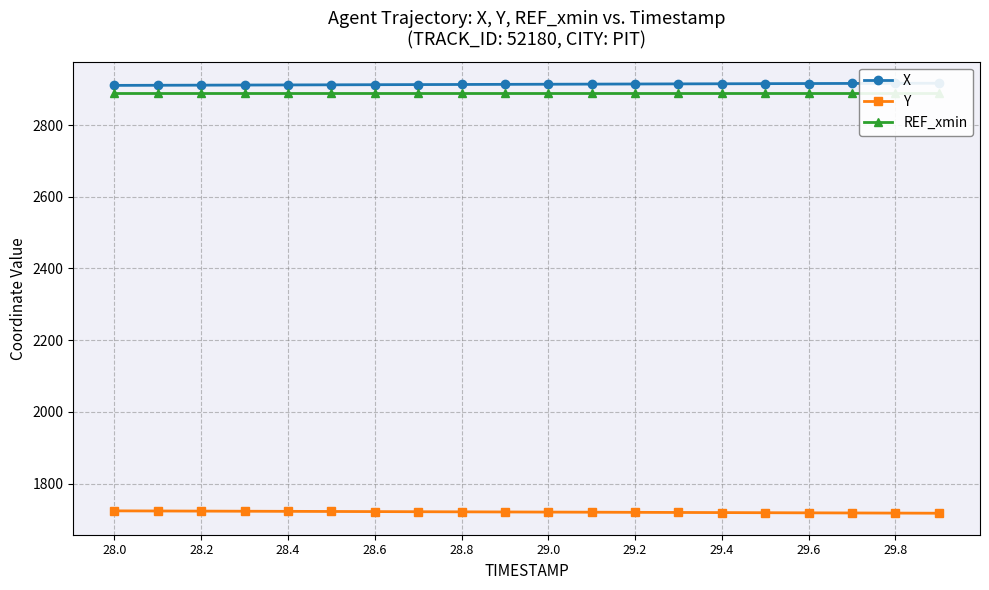

Is it true that Y equals 1721.0 at 28.8?

True